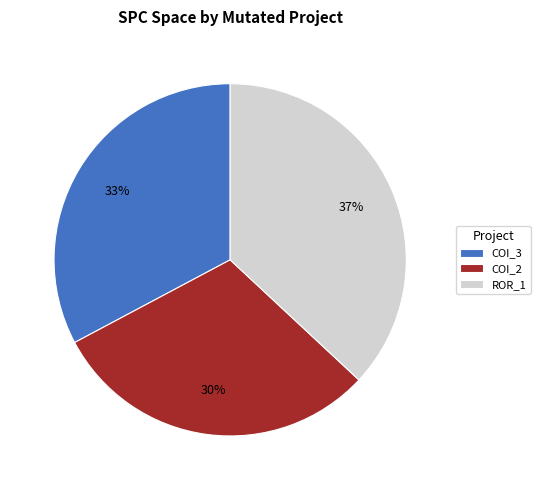

The COI_2 slice represents 37% of the pie. True or false?

False